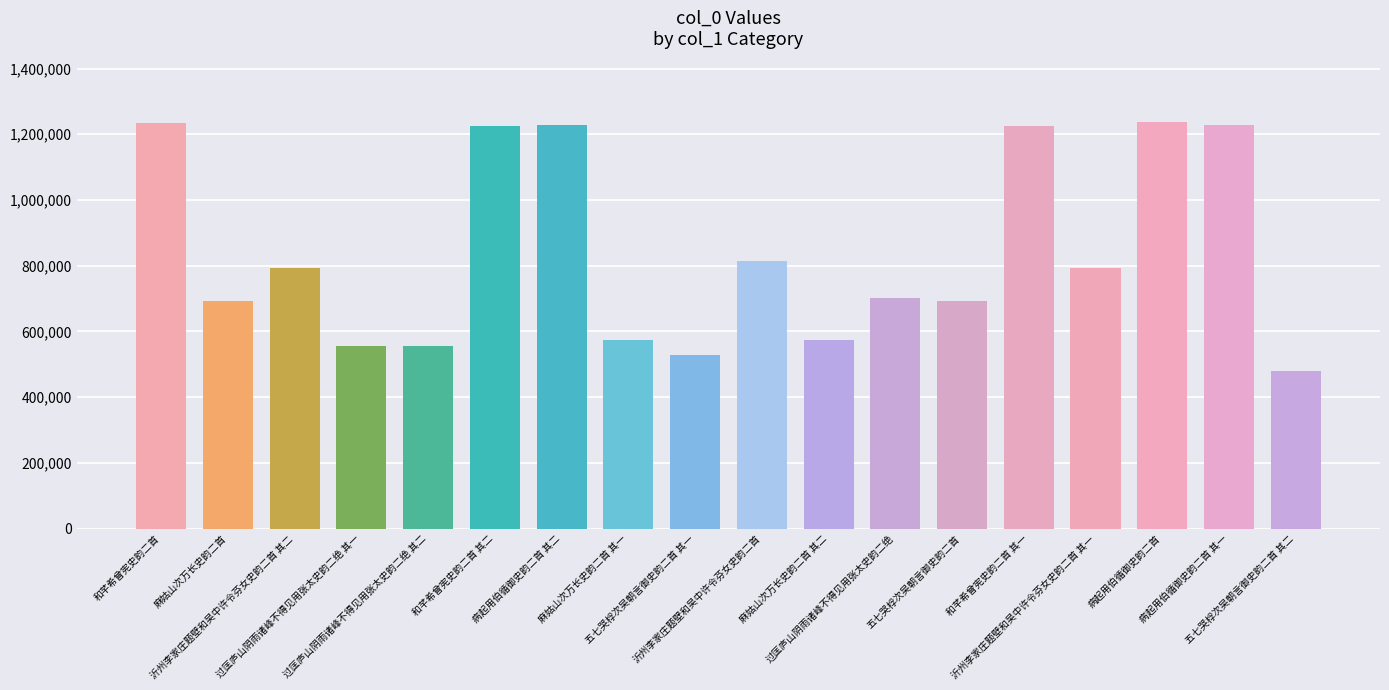

How many series are shown in this chart?

1